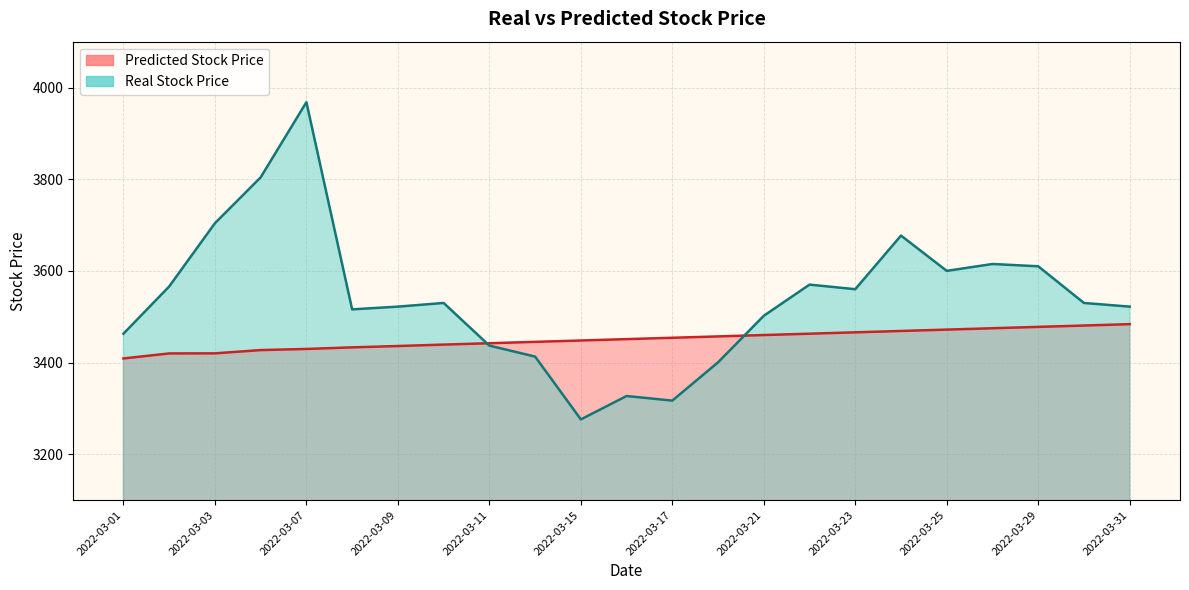

True or false: Predicted Stock Price has a value of 3480.8 at 2022-03-30.

True